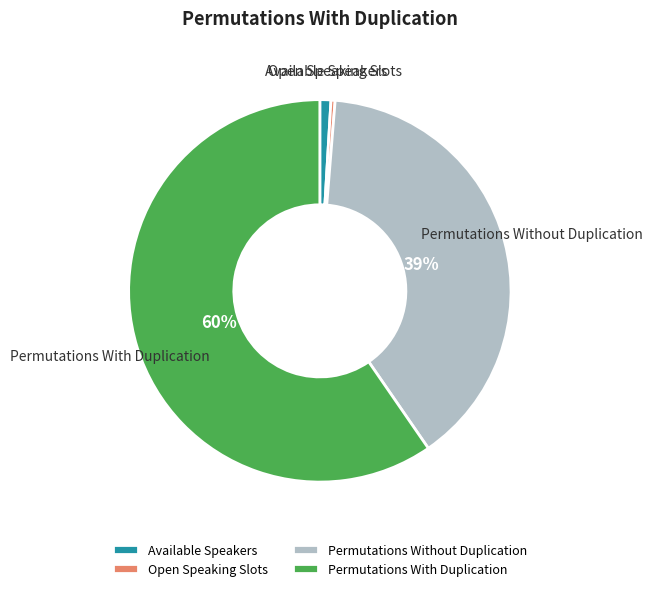

How many segments does this pie chart have?

4